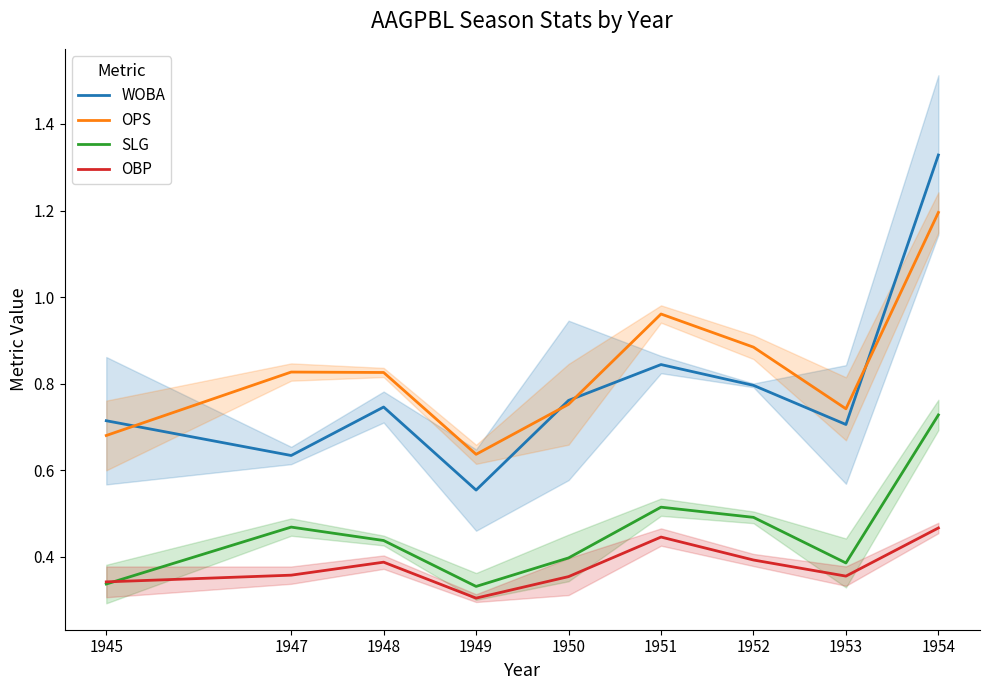

Reading left to right, list all the values displayed in this chart.

WOBA: 0.7	0.6	0.7	0.6	0.8	0.8	0.8	0.7	1.3
OPS: 0.7	0.8	0.8	0.6	0.8	1.0	0.9	0.7	1.2
SLG: 0.3	0.5	0.4	0.3	0.4	0.5	0.5	0.4	0.7
OBP: 0.3	0.4	0.4	0.3	0.4	0.4	0.4	0.4	0.5